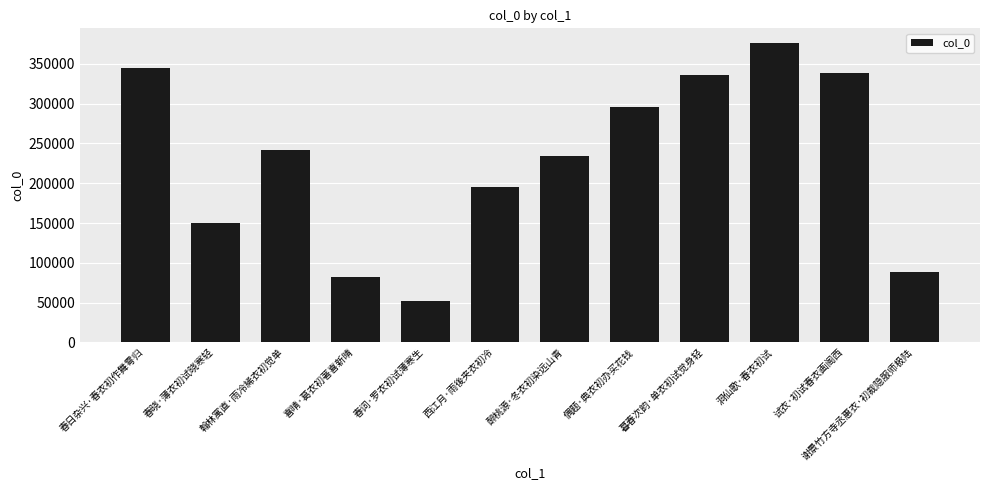

Reading left to right, list all the values displayed in this chart.

345442	149713	241735	82103	51353	194792	234661	295710	336237	375978	338664	88861